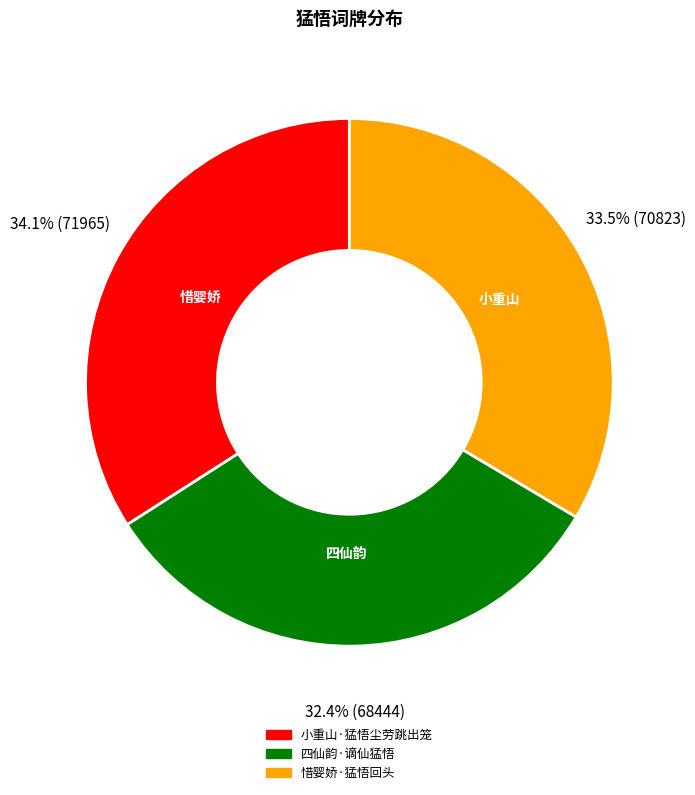

The 惜婴娇·猛悟回头 slice represents 26% of the pie. True or false?

False